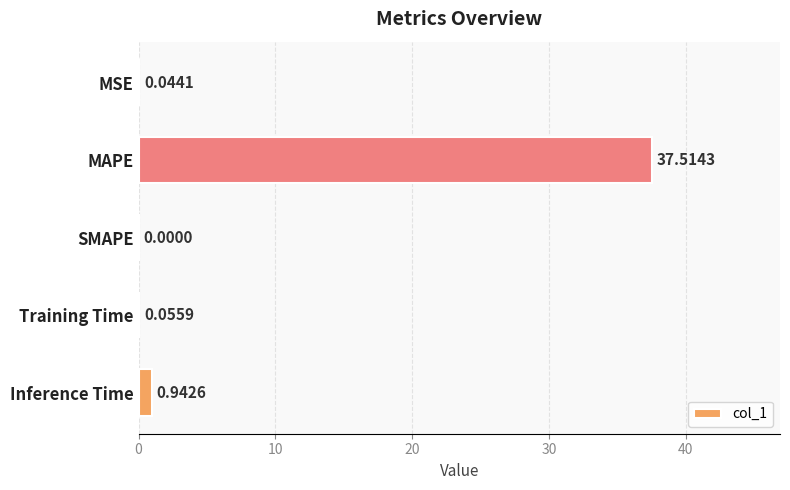

Where is the data nearest to the value 18?

Inference Time